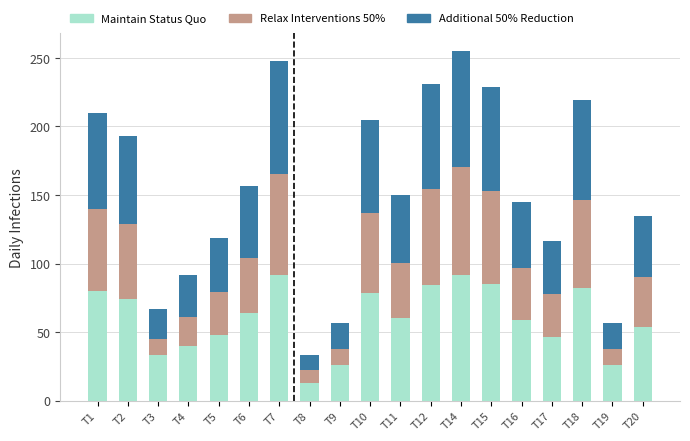

What is the total value across all series at T20?

134.9